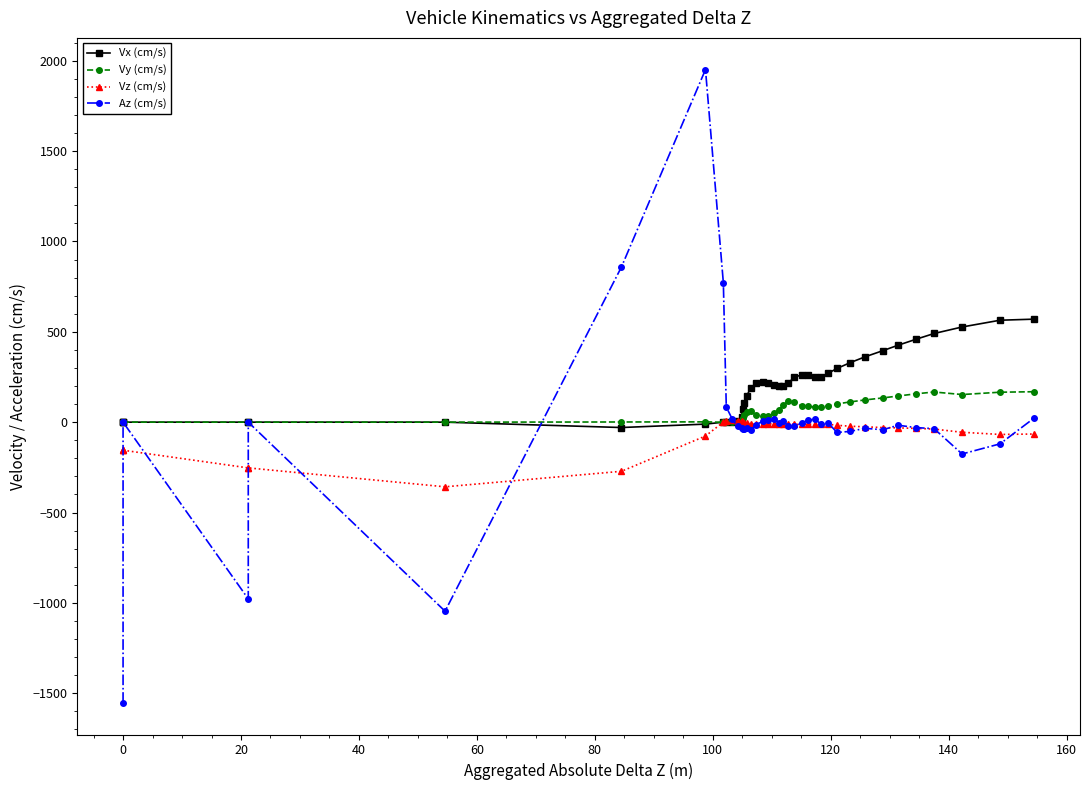

How many values in the Az (cm/s) series exceed -13?

19